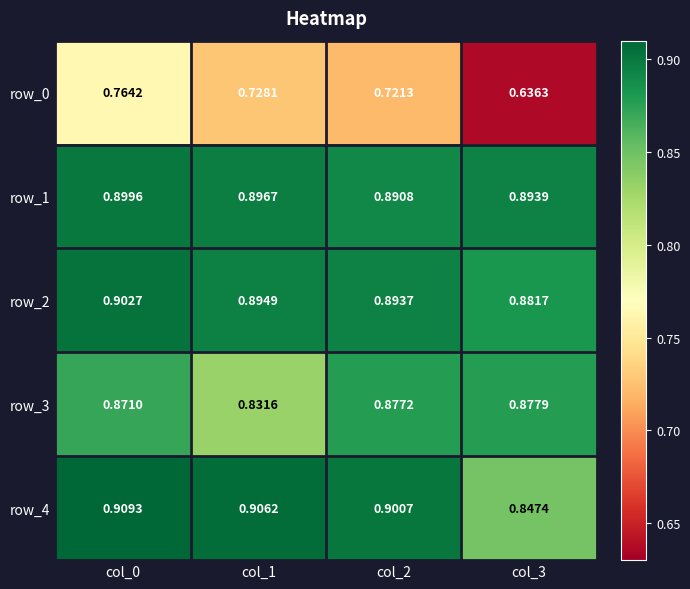

The value of row_1 at col_2 is 0.9. True or false?

True